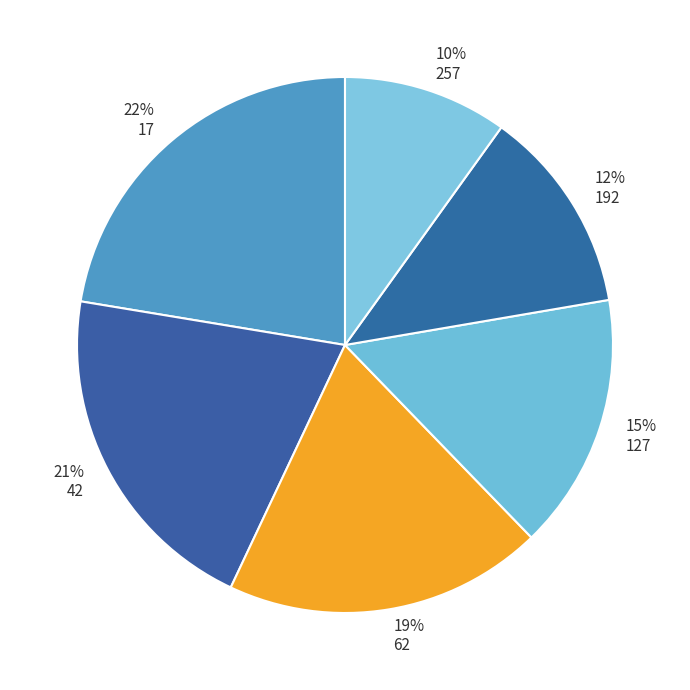

Which has a higher value, 127 or 17?

17